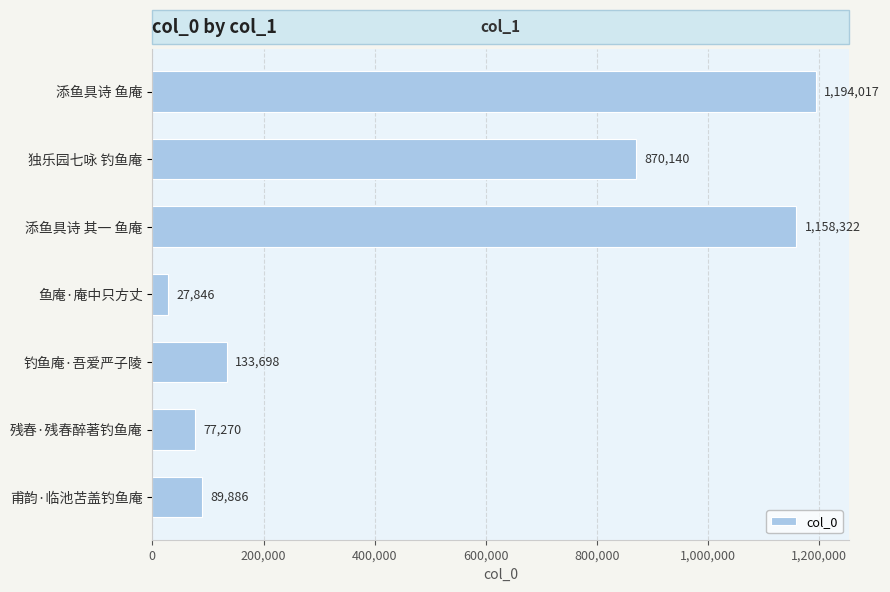

Count the number of categories in the chart.

7